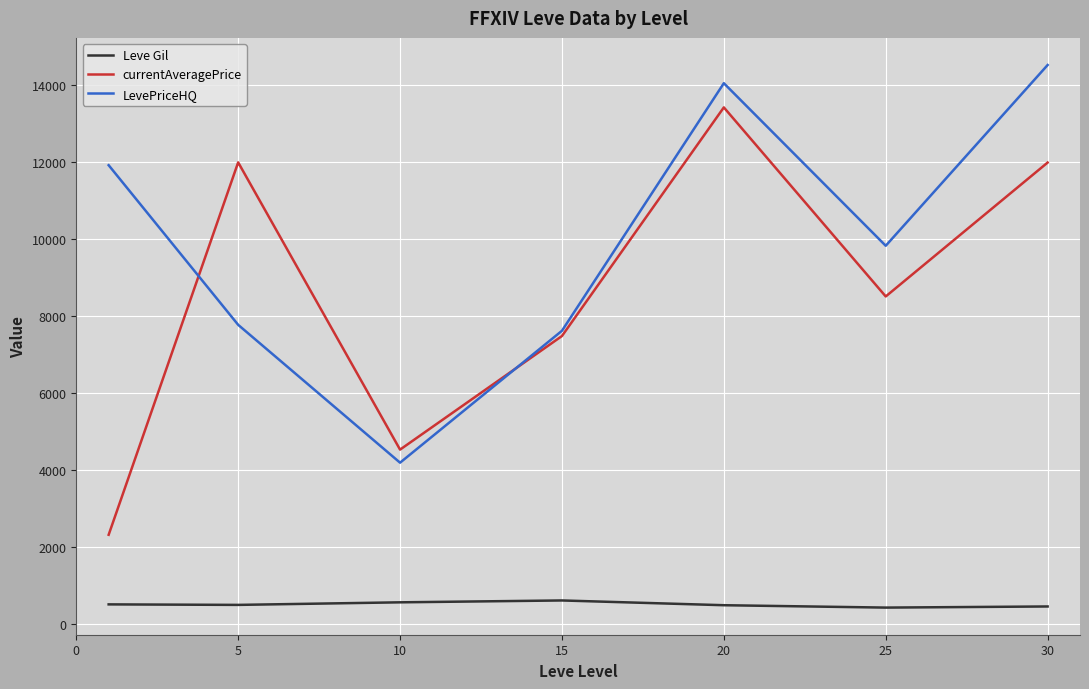

What are all the series names shown in the legend?

Leve Gil, currentAveragePrice, LevePriceHQ